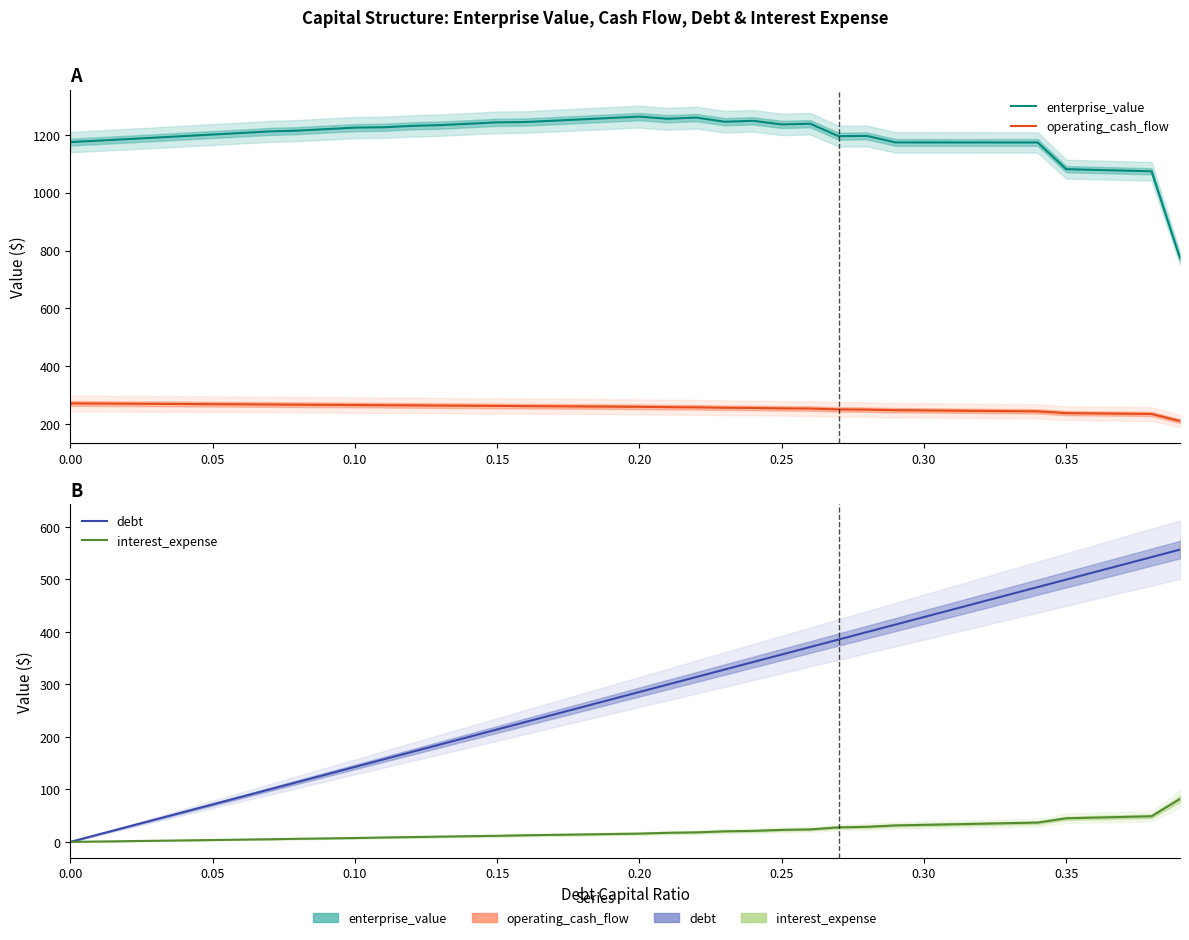

What is the sum of all enterprise_value values?

47657.2